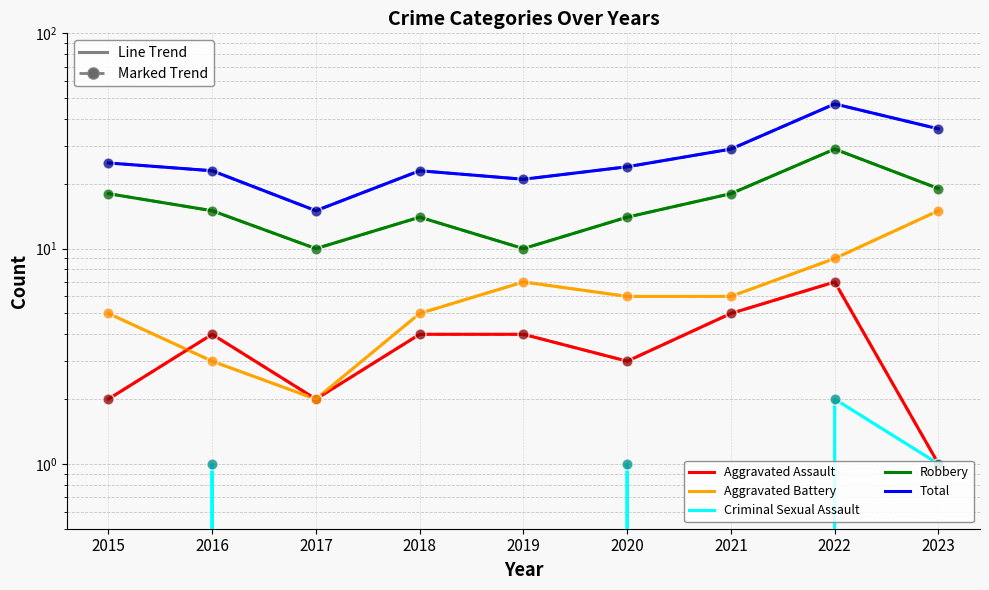

List the series in order of their peak value, lowest first.

Criminal Sexual Assault, Aggravated Assault, Aggravated Battery, Robbery, Total